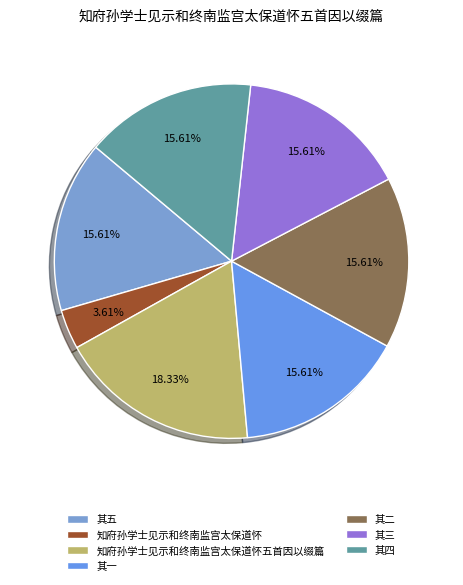

How many segments does this pie chart have?

7